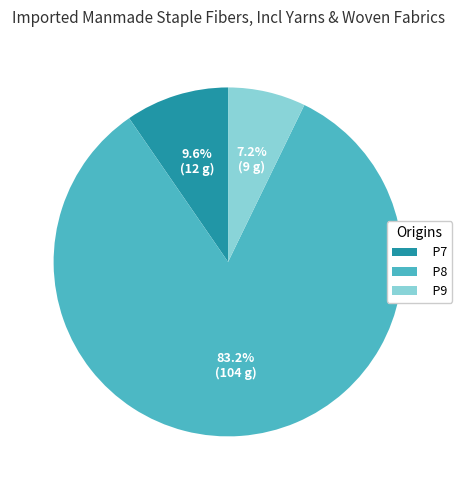

Is there a majority slice in this chart?

Yes